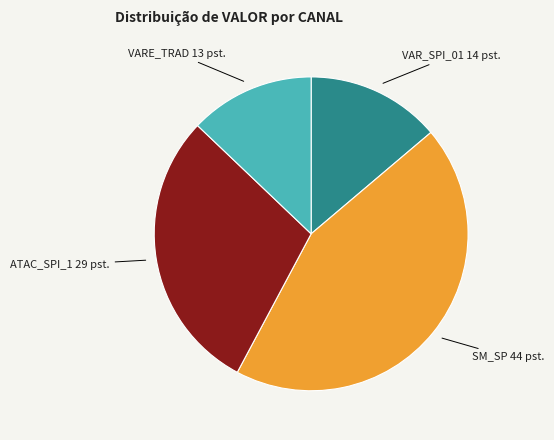

The VAR_SPI_01 slice represents 25% of the pie. True or false?

False